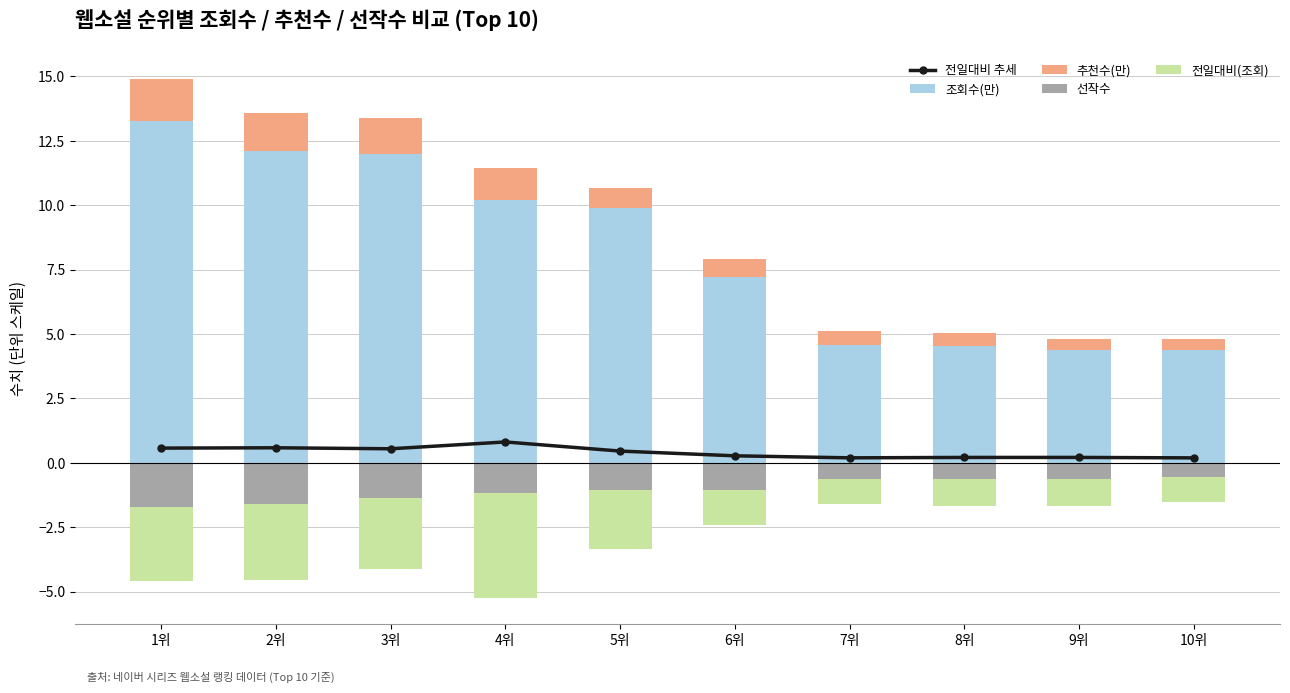

The value of 선작수 at 10위 is -0.5. True or false?

True